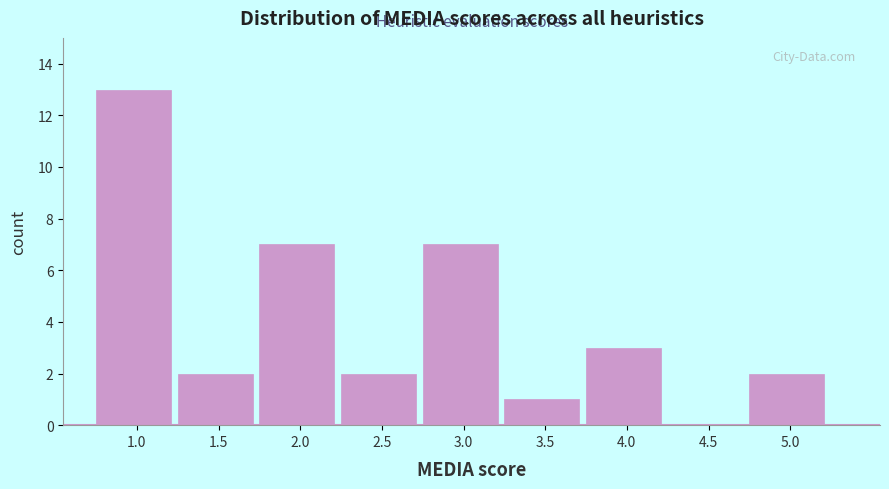

Reading left to right, transcribe all the data shown in this chart.

1.0=13	1.5=2	2.0=7	2.5=2	3.0=7	3.5=1	4.0=3	4.5=0	5.0=2